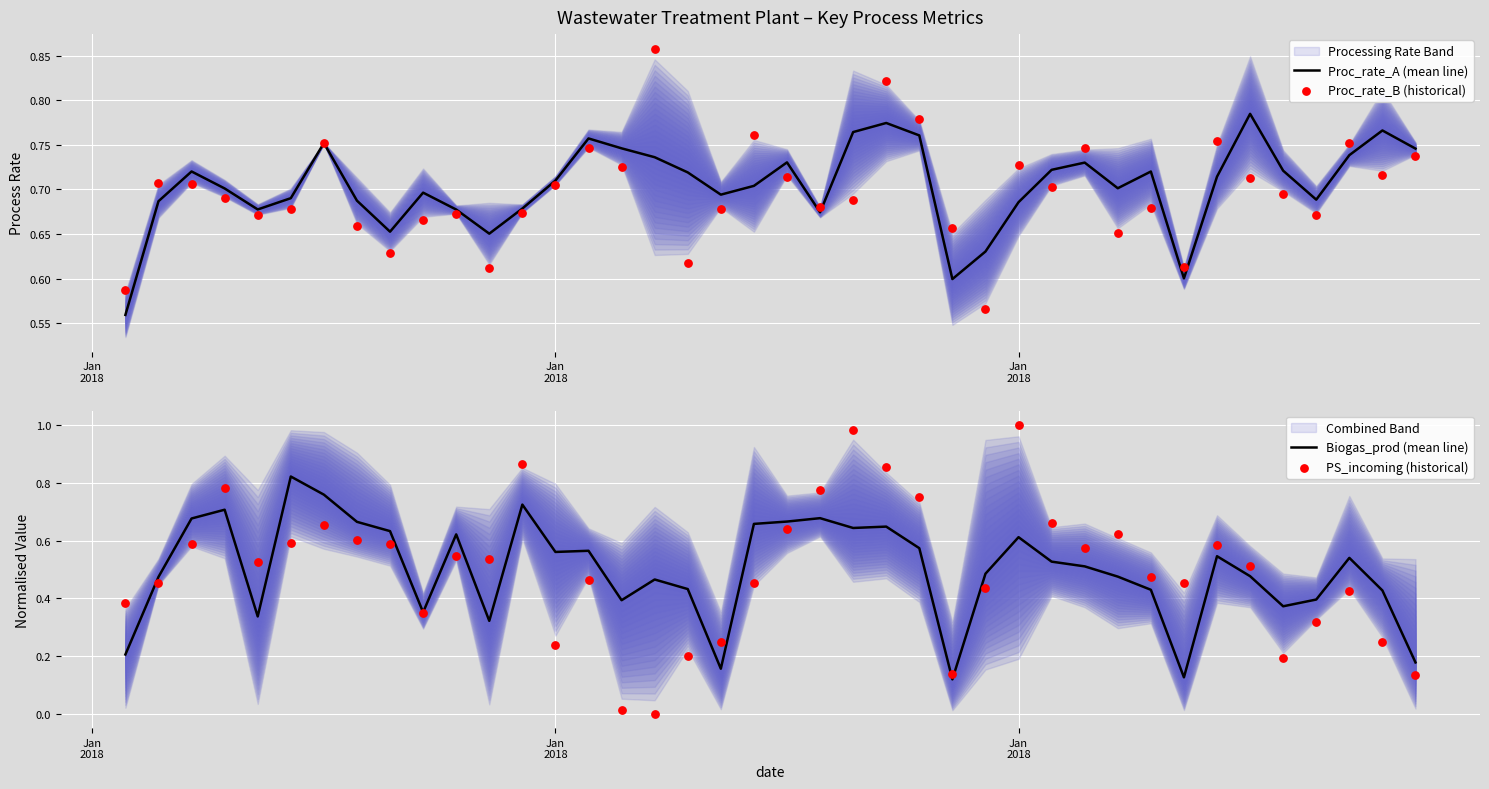

Which series reaches the maximum Y coordinate?

PS_incoming (historical)